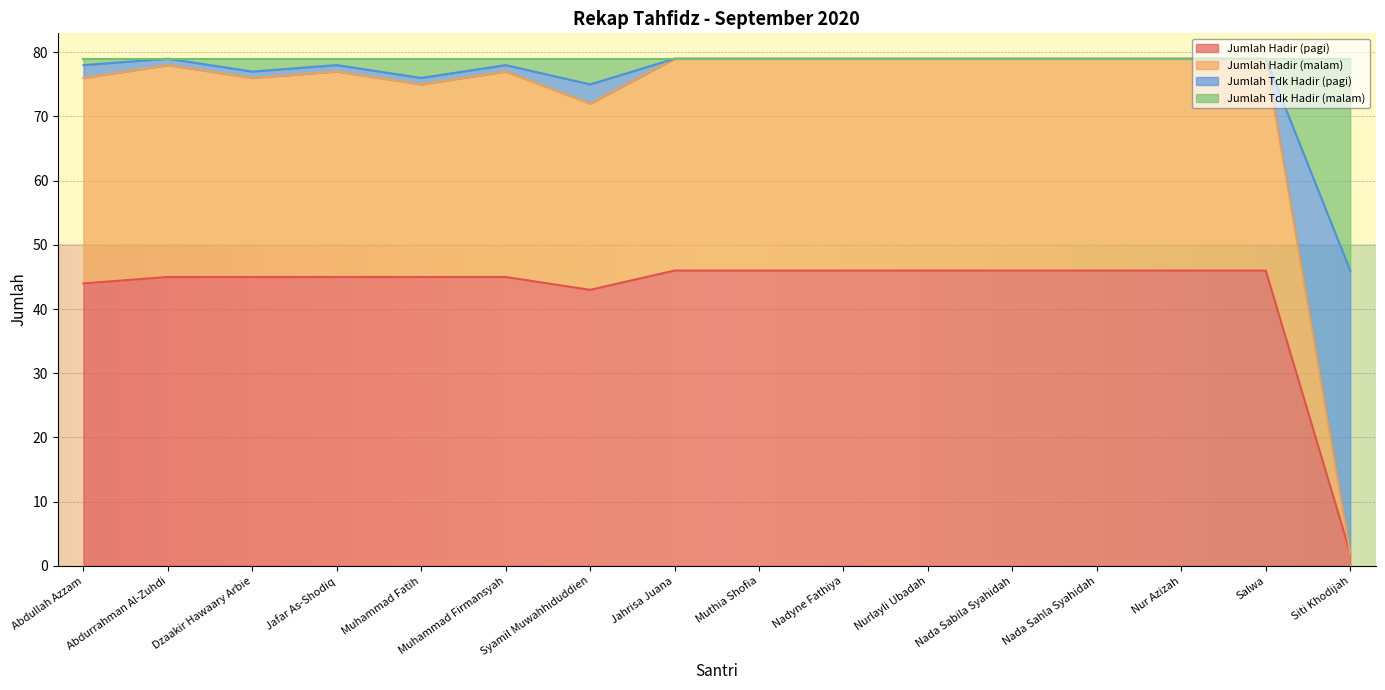

What is the difference between the highest and lowest values at Siti Khodijah?

44